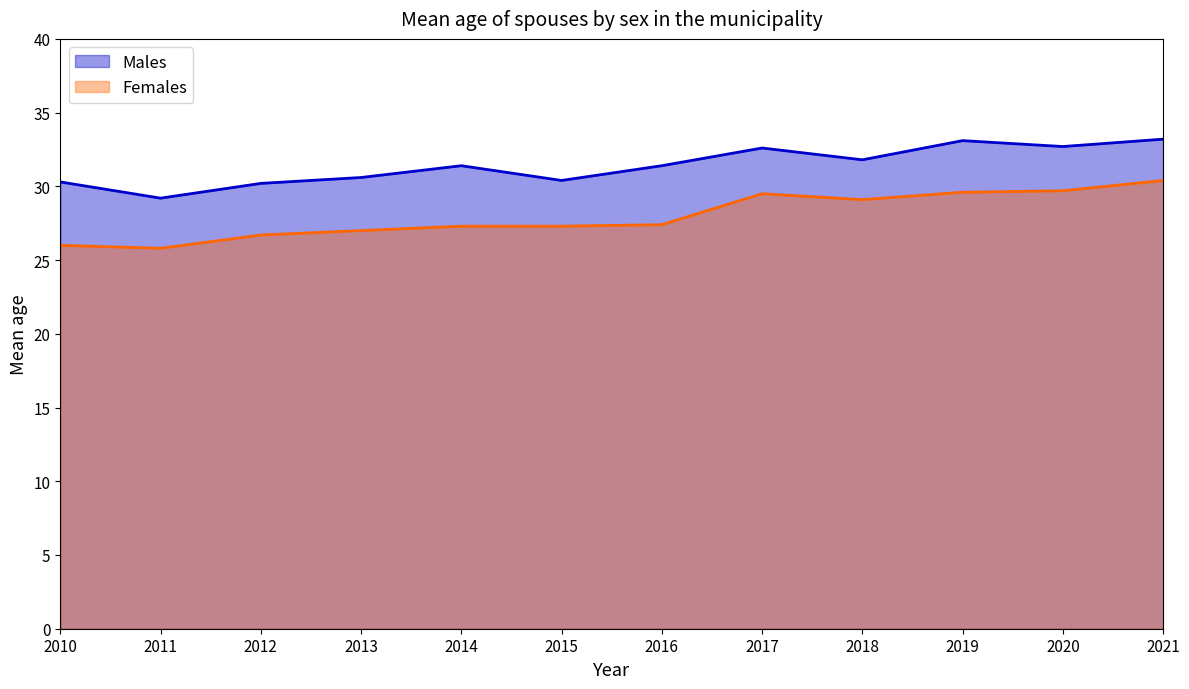

What is the value of the Females point at the 2nd from the left?

25.8